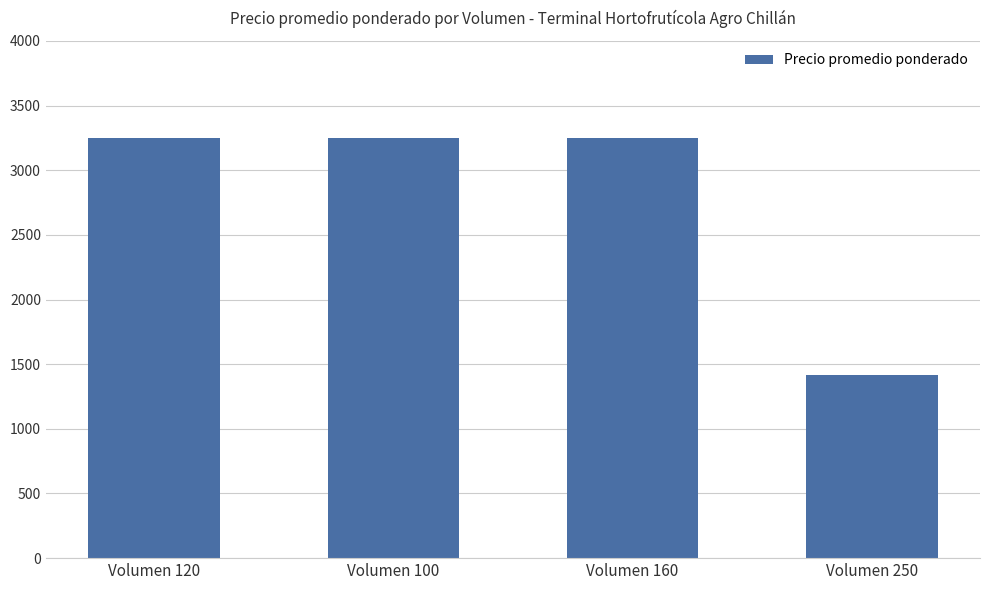

Which category has the lowest value across all series?

Volumen 250